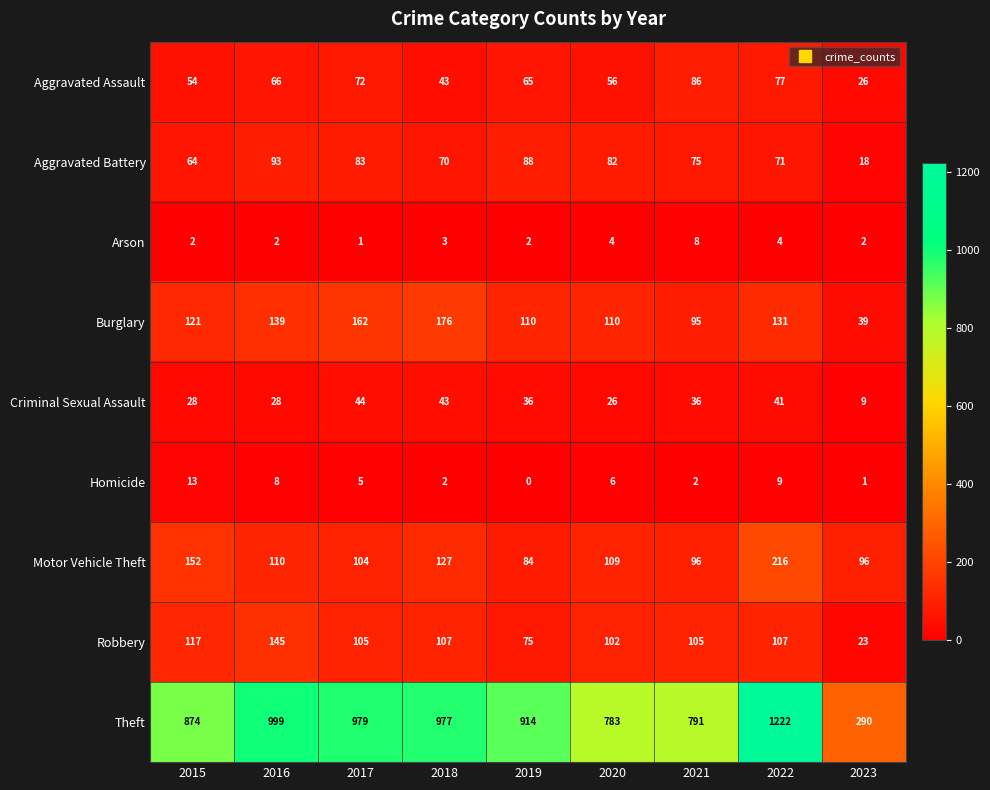

Which series changed the most between 2022 and 2023?

Theft